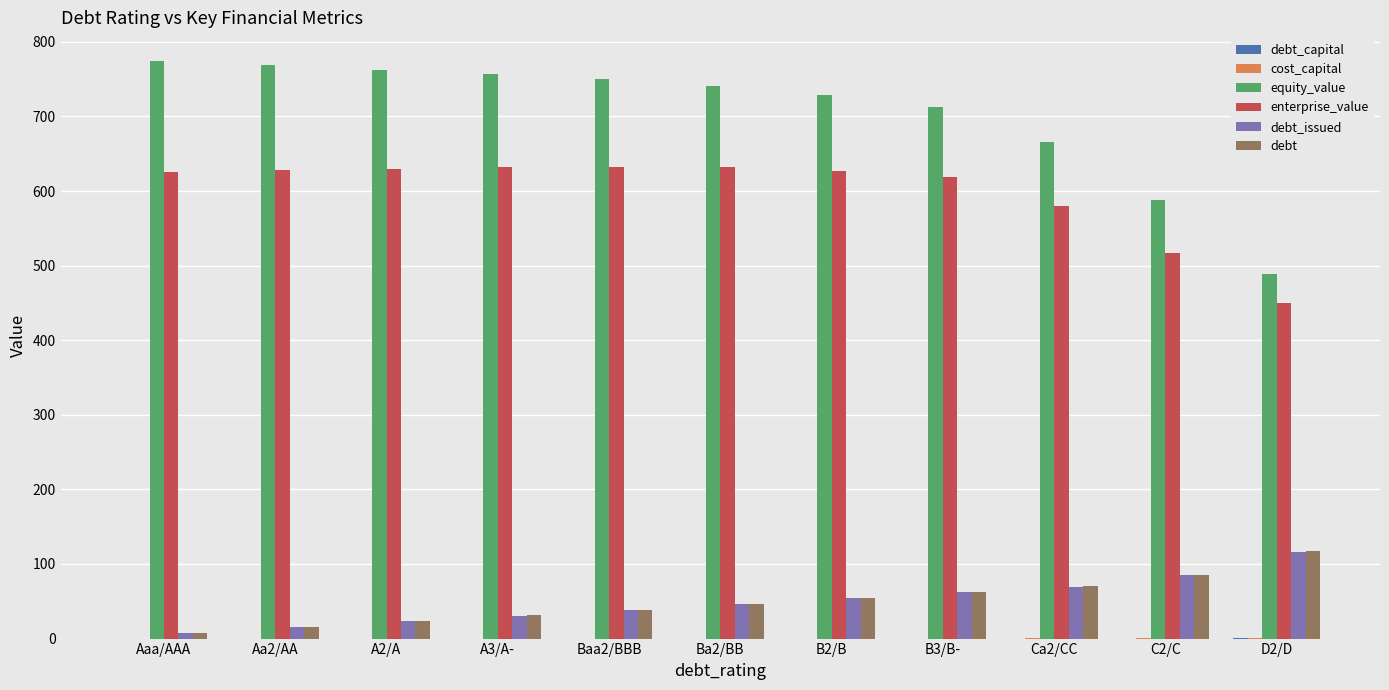

What is the maximum value for equity_value?

774.0